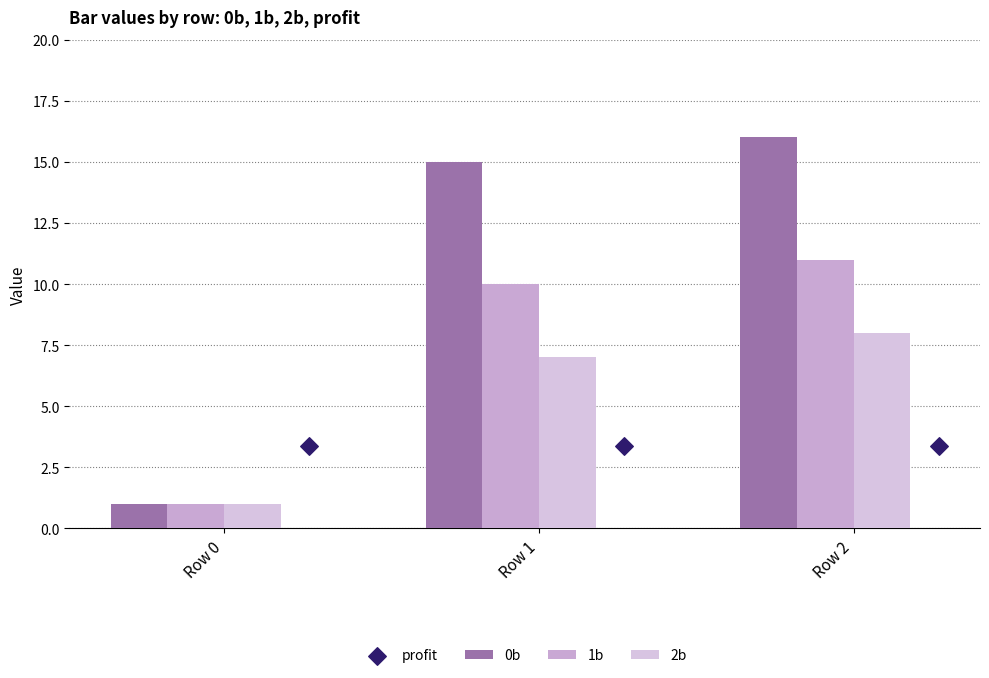

What is the total value across all series at Row 0?

6.4